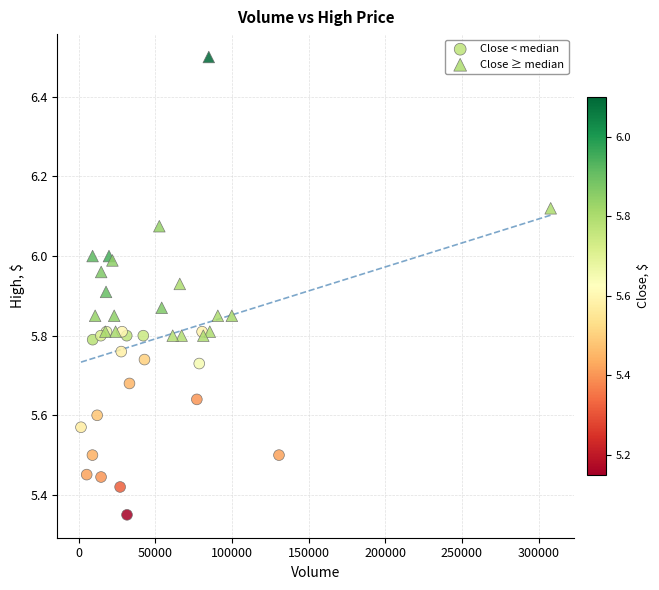

What are all the series names shown in the legend?

Close < median, Close ≥ median